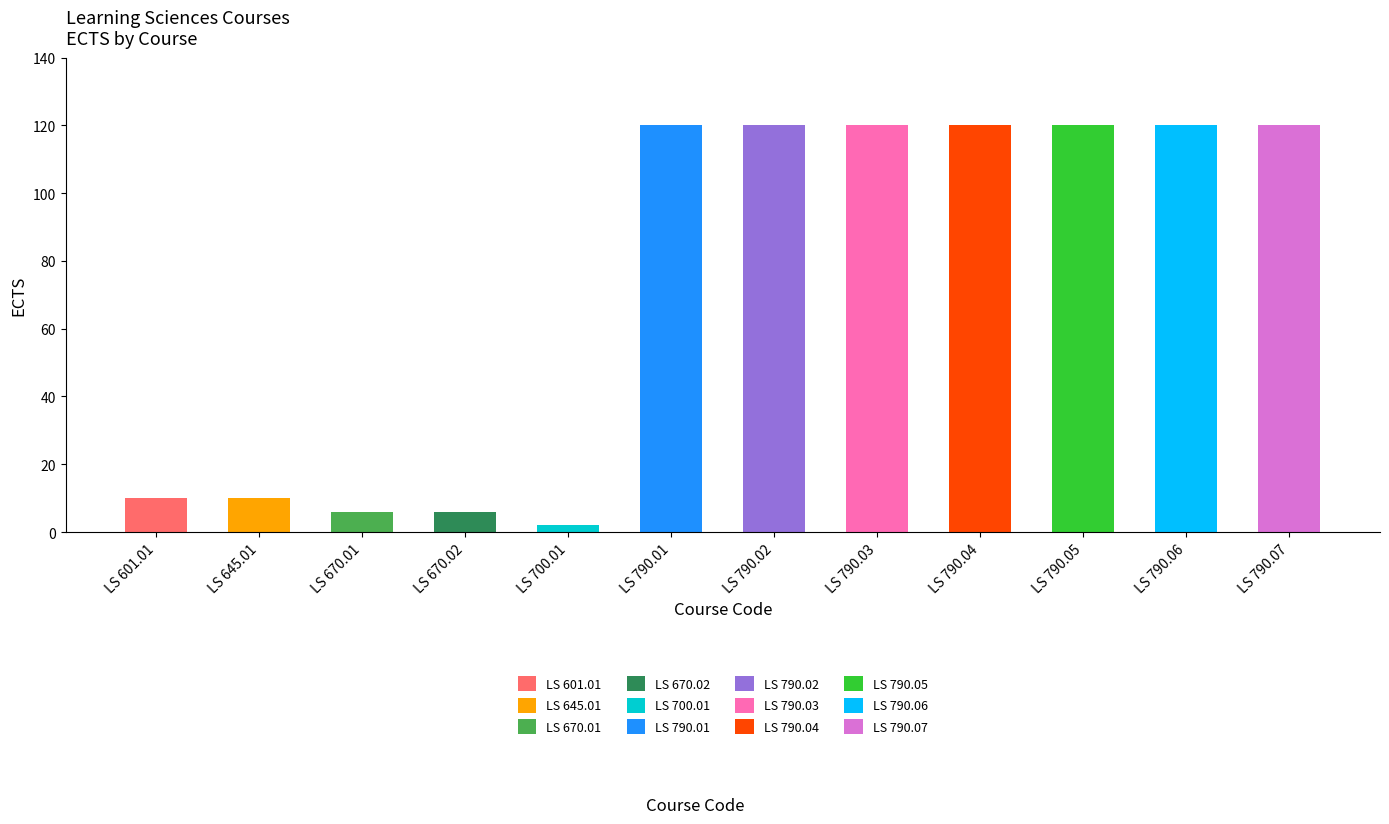

Rank the categories by value from lowest to highest.

LS 700.01, LS 670.01, LS 670.02, LS 601.01, LS 645.01, LS 790.01, LS 790.02, LS 790.03, LS 790.04, LS 790.05, LS 790.06, LS 790.07